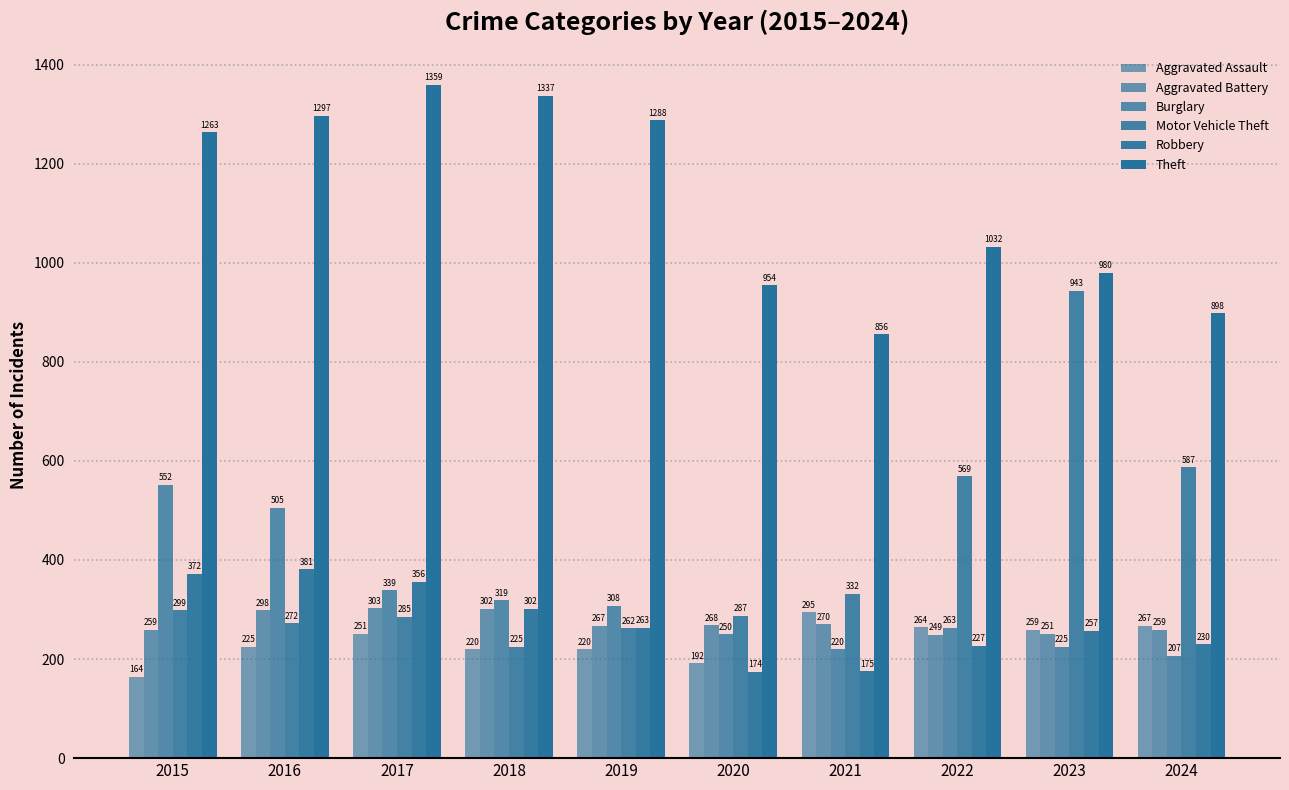

How many values in the Aggravated Battery series are below 268?

5